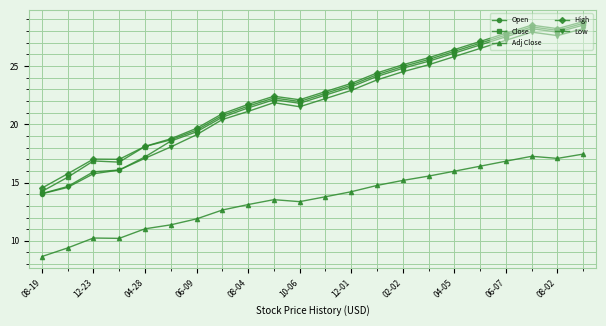

What is the greatest value displayed?

28.8